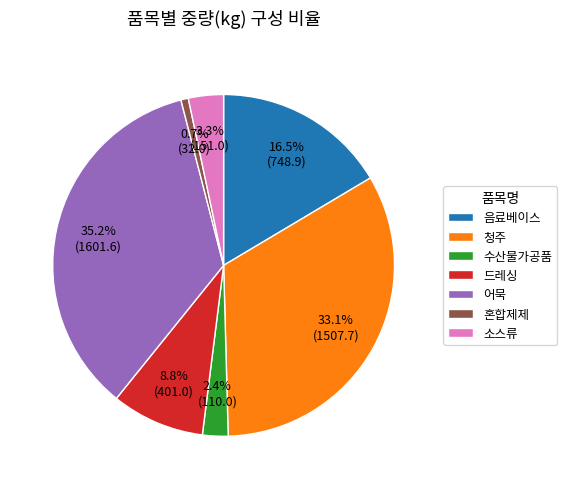

Does any single category account for the majority?

No